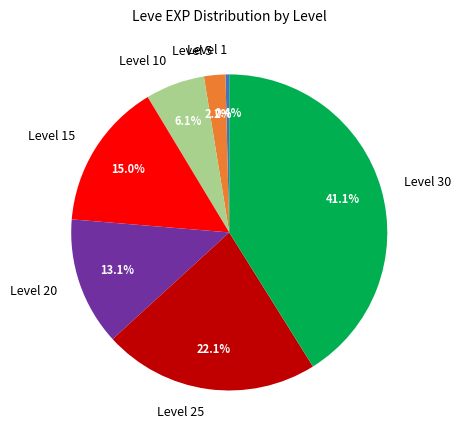

Combined, do Level 10 and Level 5 account for over 50%?

No